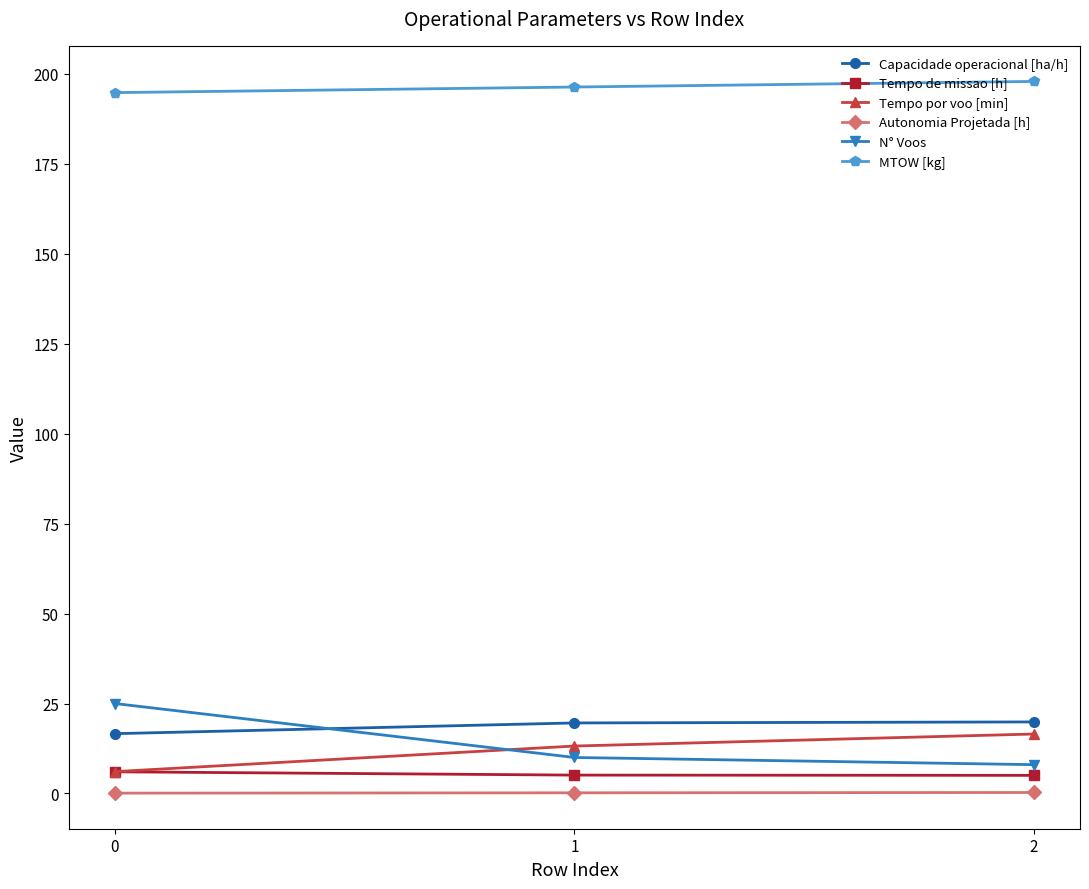

What is the sum of the MTOW [kg] values at 2 and 1?

394.2